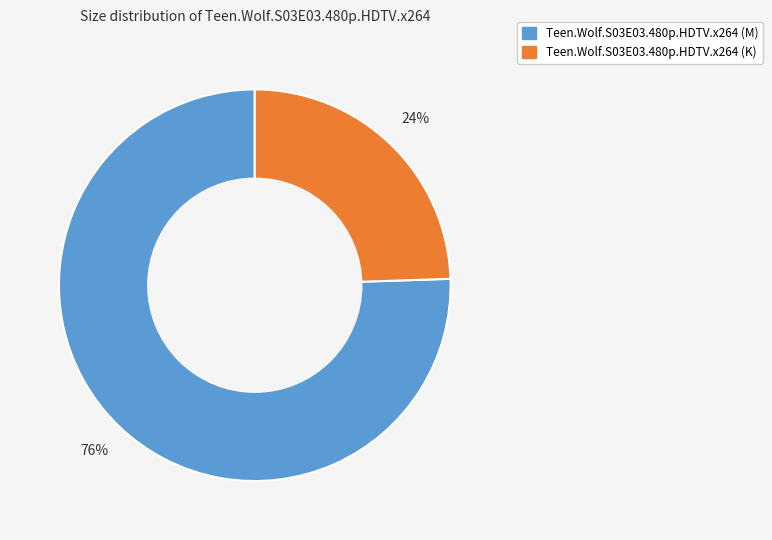

What is the smallest slice in the pie chart?

Teen.Wolf.S03E03.480p.HDTV.x264 (K)